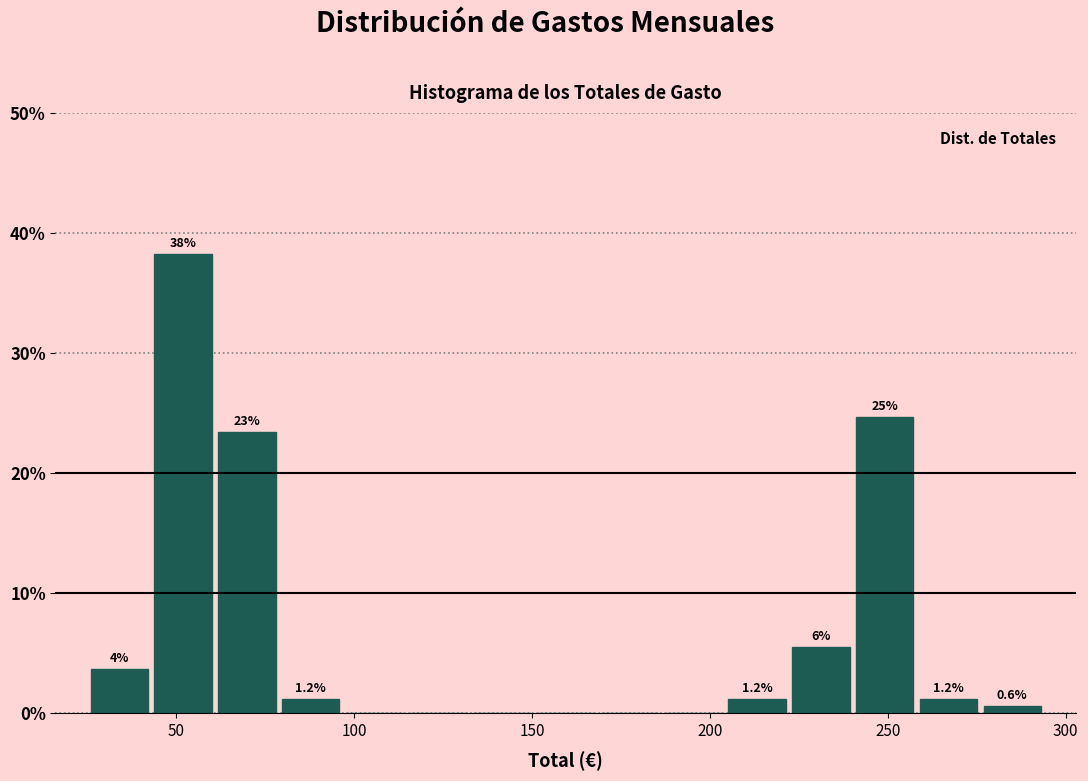

Read against the x-axis, roughly where is the centre of the tallest bar?

50